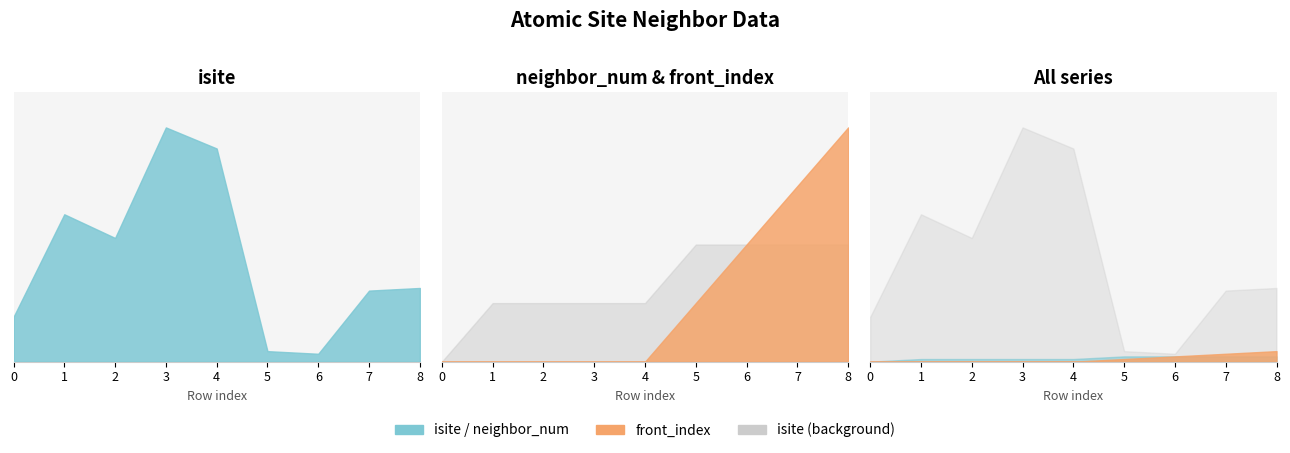

Which category has the highest value in the neighbor_num series?

5